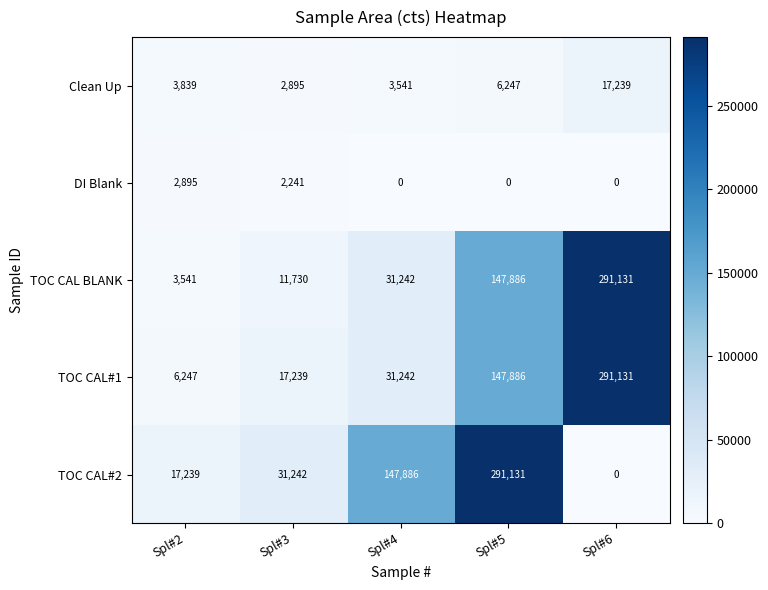

Count the number of categories in the chart.

5